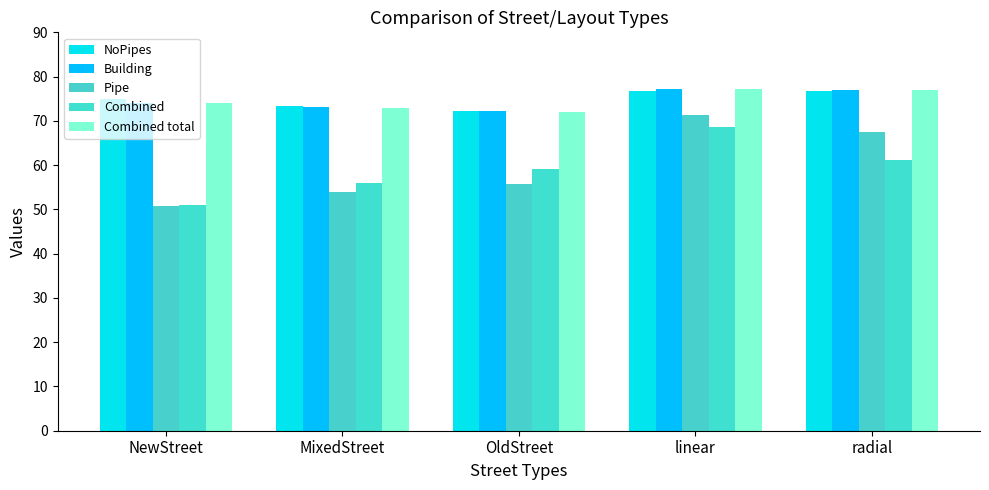

Where does the Pipe series first go above 55?

OldStreet